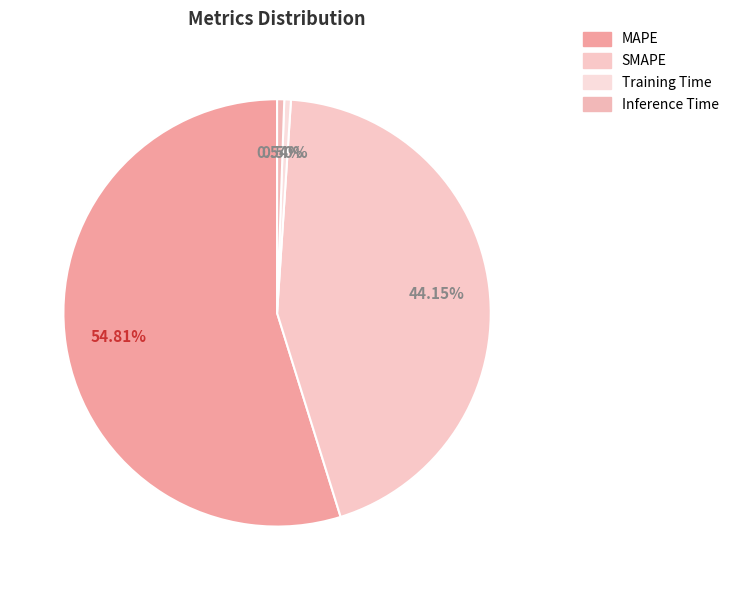

Combined, do SMAPE and Training Time account for over 50%?

No